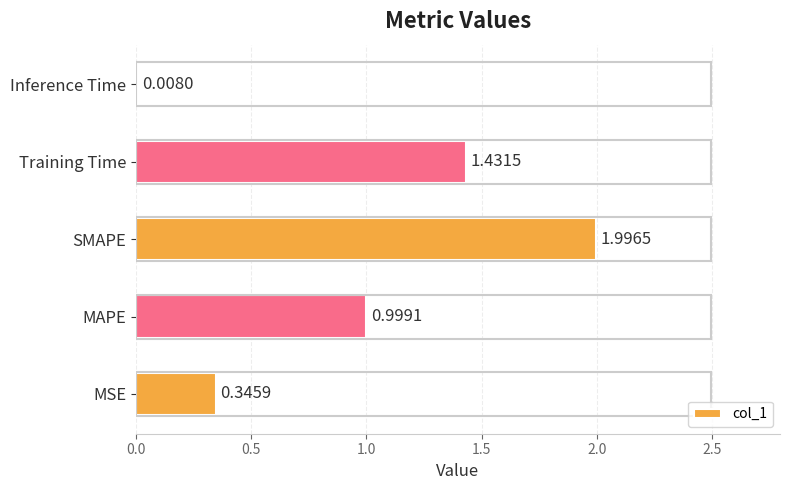

Where is the data nearest to the value 1?

MAPE